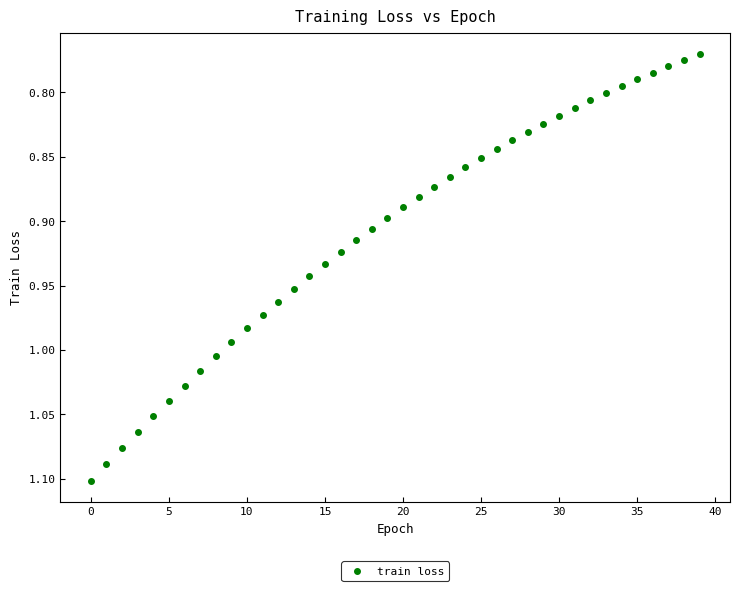

How many data points are displayed?

40